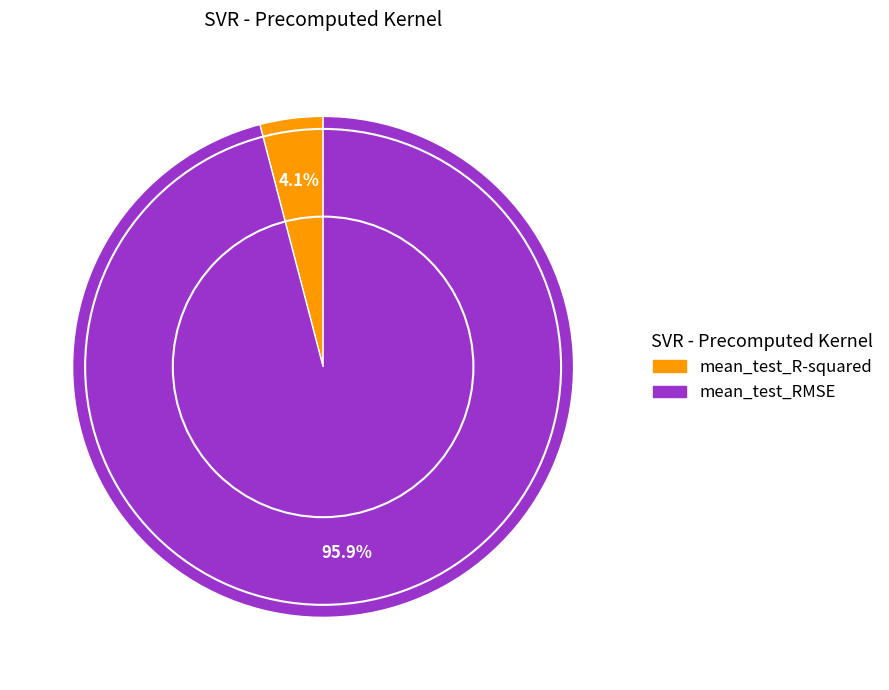

True or false: mean_test_R-squared accounts for 4% of the total.

True